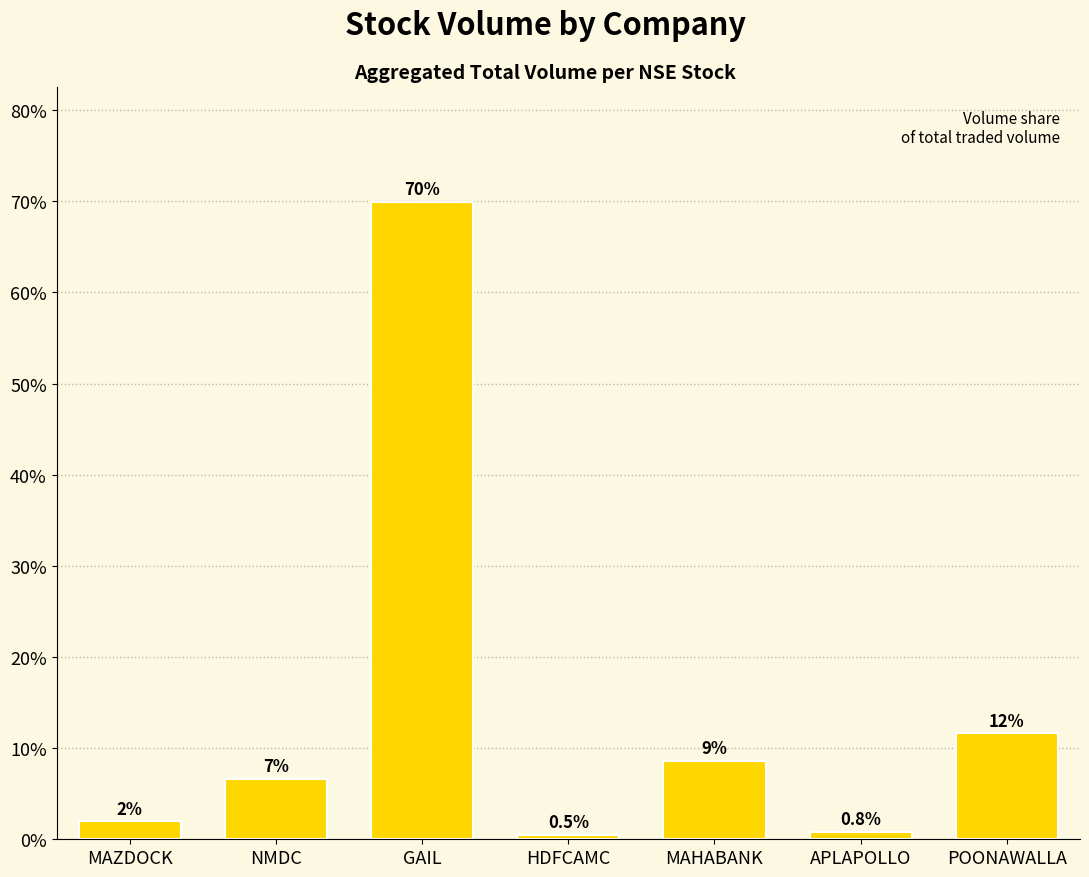

The value at NMDC is 11.4. True or false?

False